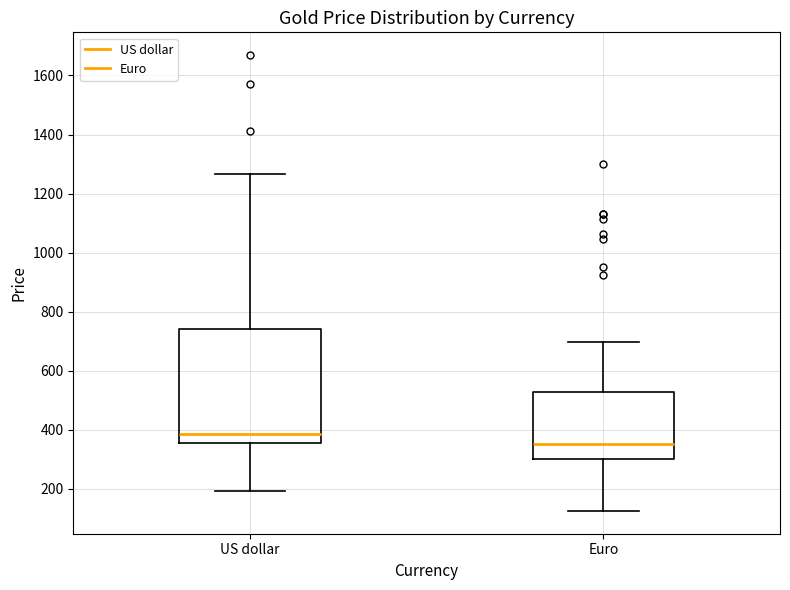

Reading left to right, read every box against the y-axis: the position of its median line, the range the box covers, and the ends of its whiskers. The values are not printed on the chart, so give them approximately, as read against the axis.

US dollar: median 380, box 360 to 740, whiskers 200 to 1260
Euro: median 360, box 300 to 520, whiskers 120 to 700